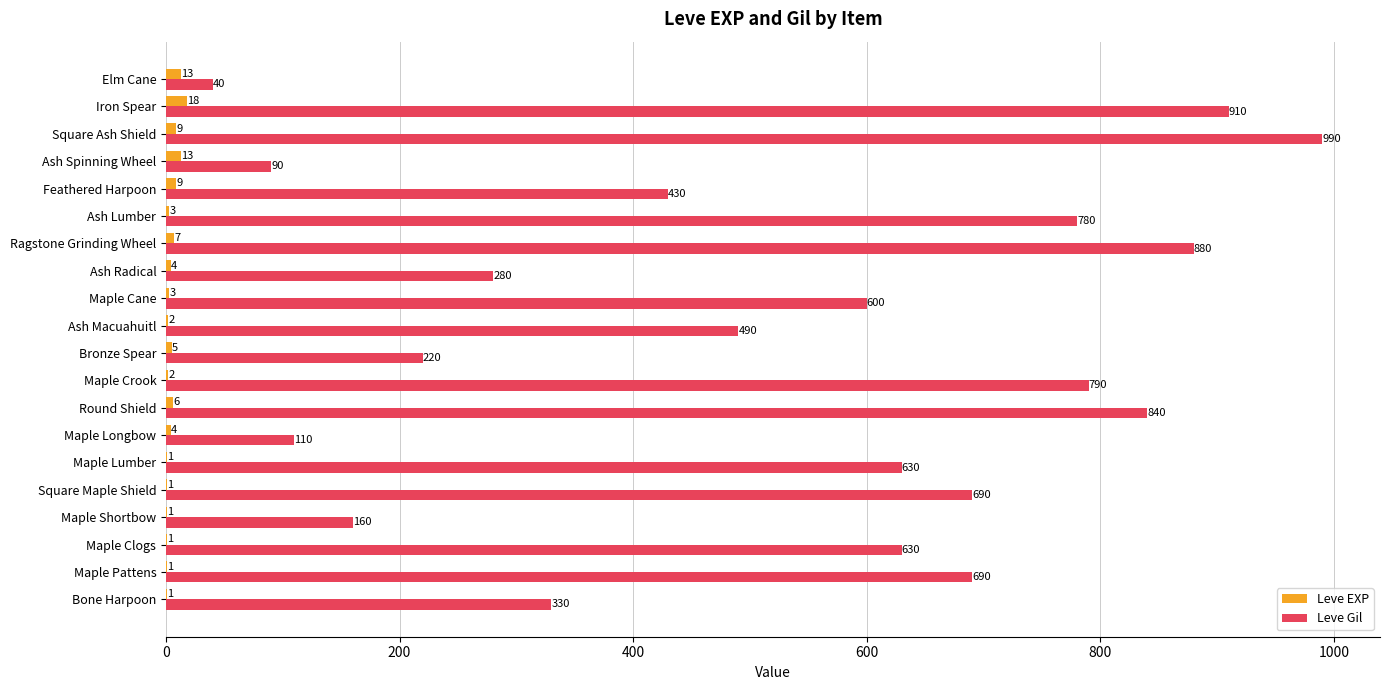

What is the sum of the Leve EXP values at Bronze Spear and Bone Harpoon?

6